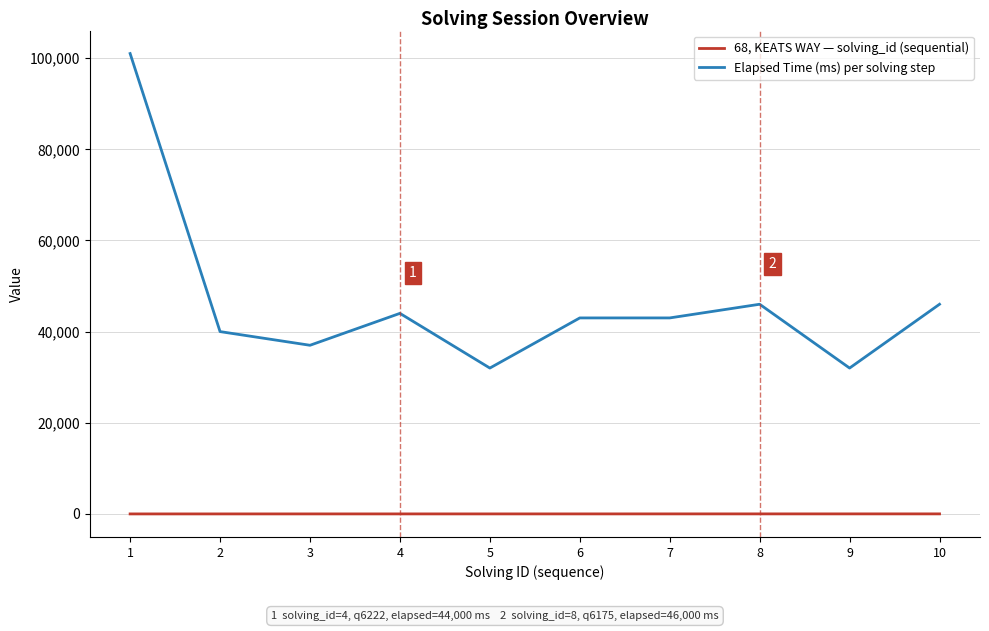

How many values in the Elapsed Time (ms) per solving step series are below 43000?

4